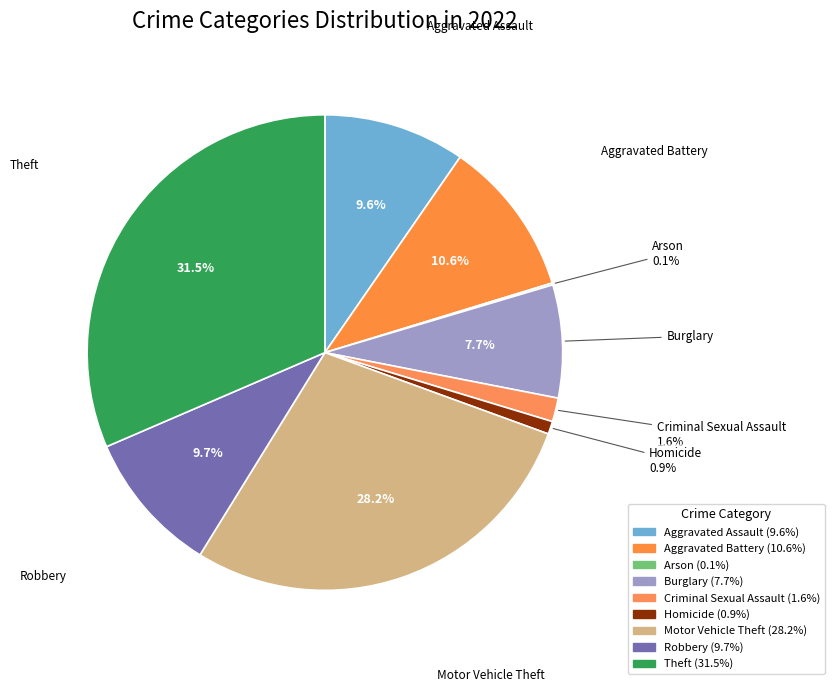

Combined, do Burglary and Robbery account for over 50%?

No